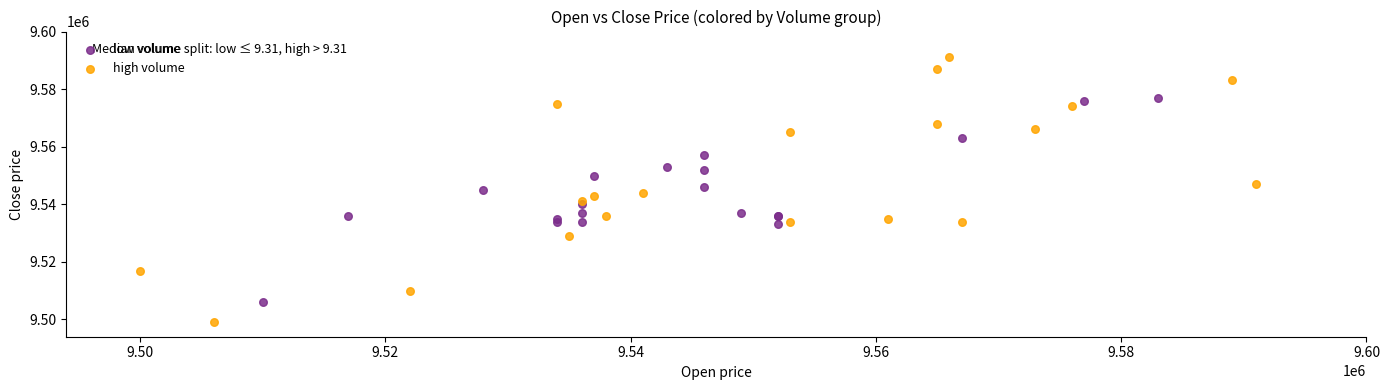

Which series has the largest Y range (max minus min)?

high volume